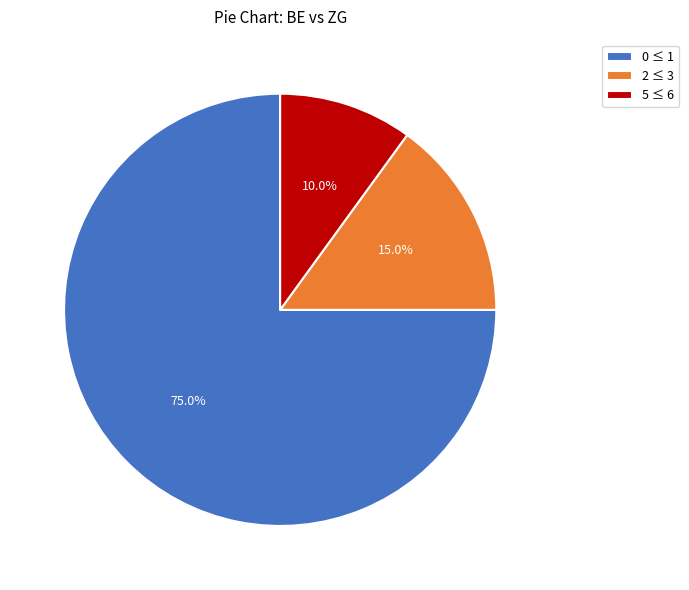

To the nearest percent, what is the difference between the largest and smallest slice percentages?

65%